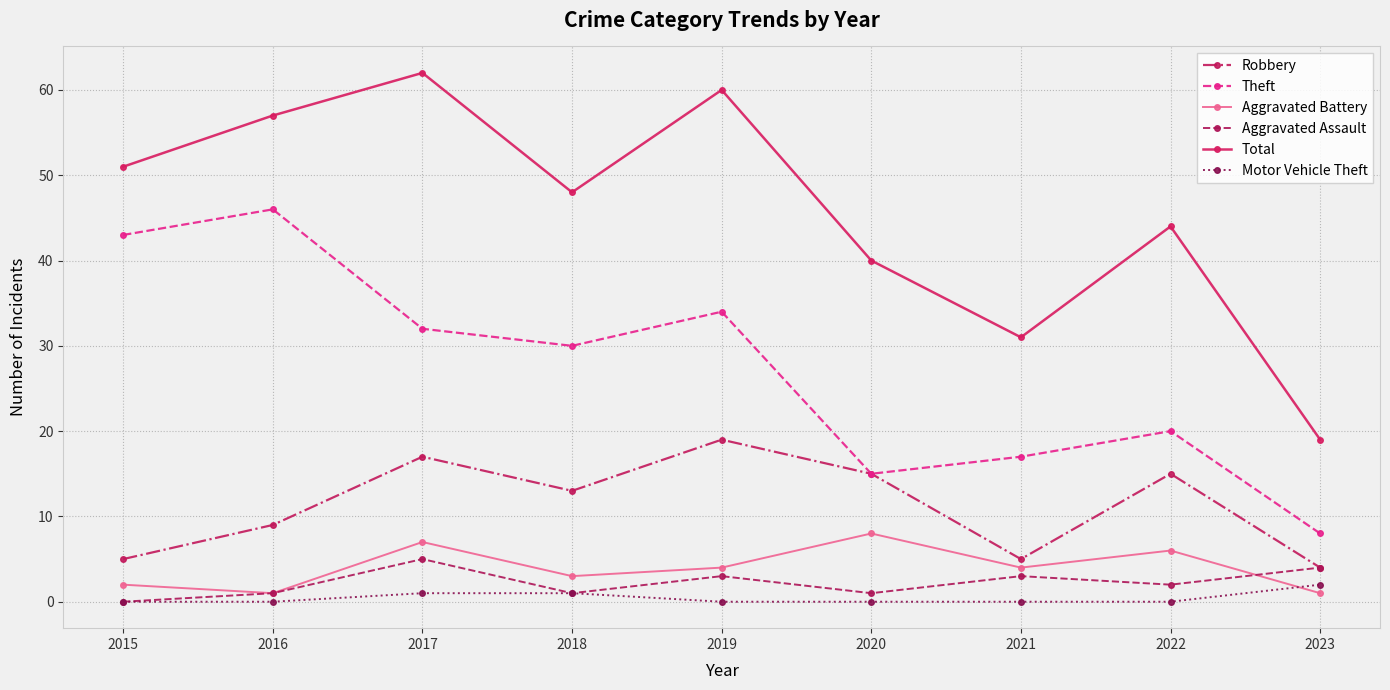

Reading right to left, extract all data points from this chart.

Robbery: 2023=4	2022=15	2021=5	2020=15	2019=19	2018=13	2017=17	2016=9	2015=5
Theft: 2023=8	2022=20	2021=17	2020=15	2019=34	2018=30	2017=32	2016=46	2015=43
Aggravated Battery: 2023=1	2022=6	2021=4	2020=8	2019=4	2018=3	2017=7	2016=1	2015=2
Aggravated Assault: 2023=4	2022=2	2021=3	2020=1	2019=3	2018=1	2017=5	2016=1	2015=0
Total: 2023=19	2022=44	2021=31	2020=40	2019=60	2018=48	2017=62	2016=57	2015=51
Motor Vehicle Theft: 2023=2	2022=0	2021=0	2020=0	2019=0	2018=1	2017=1	2016=0	2015=0